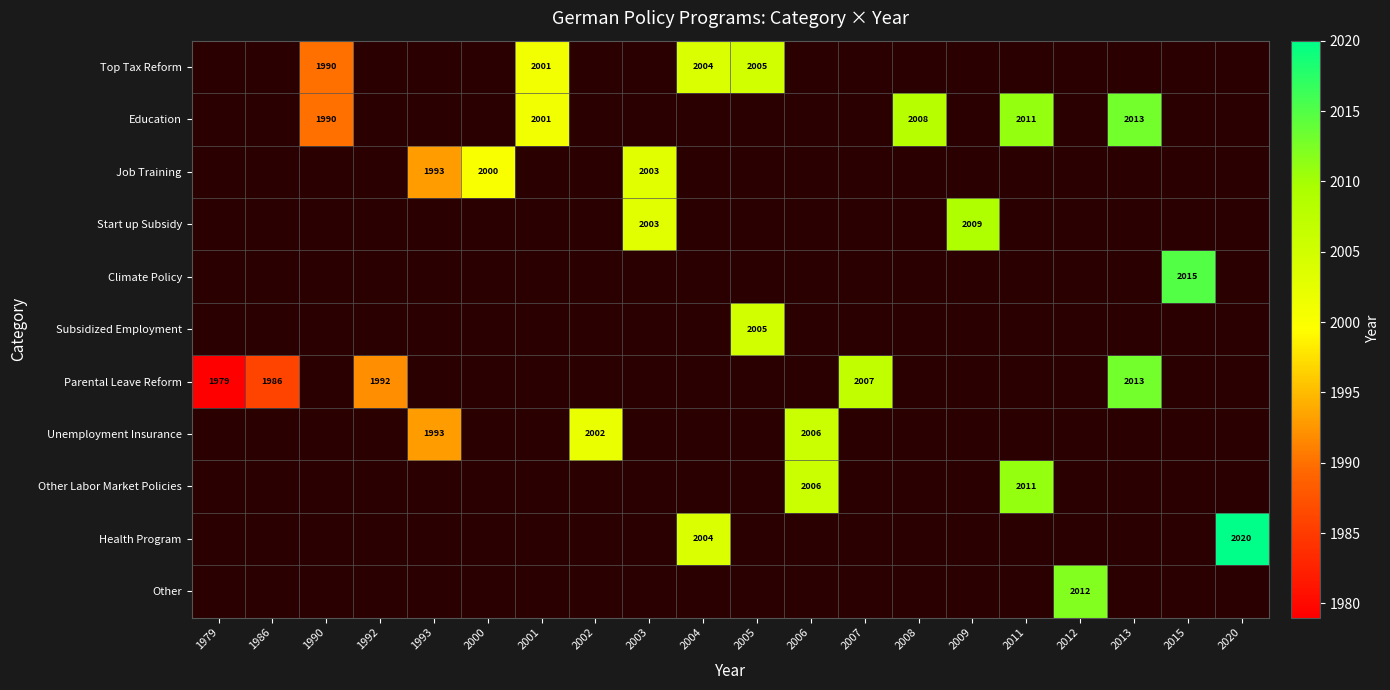

Between 2006 and 2009, which is larger?

2009